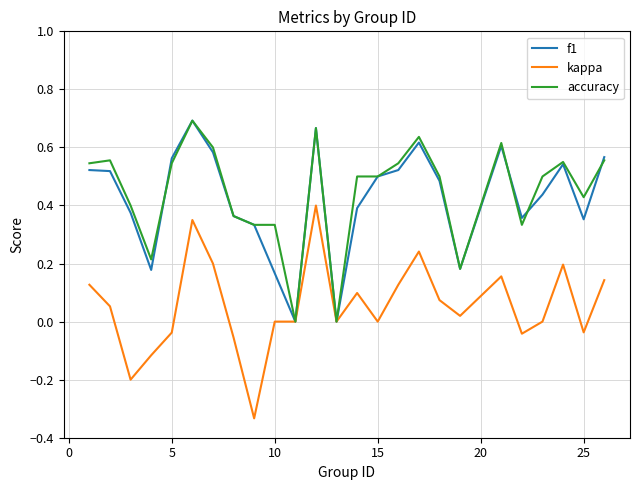

True or false: accuracy has more than 0 interior local peaks.

True